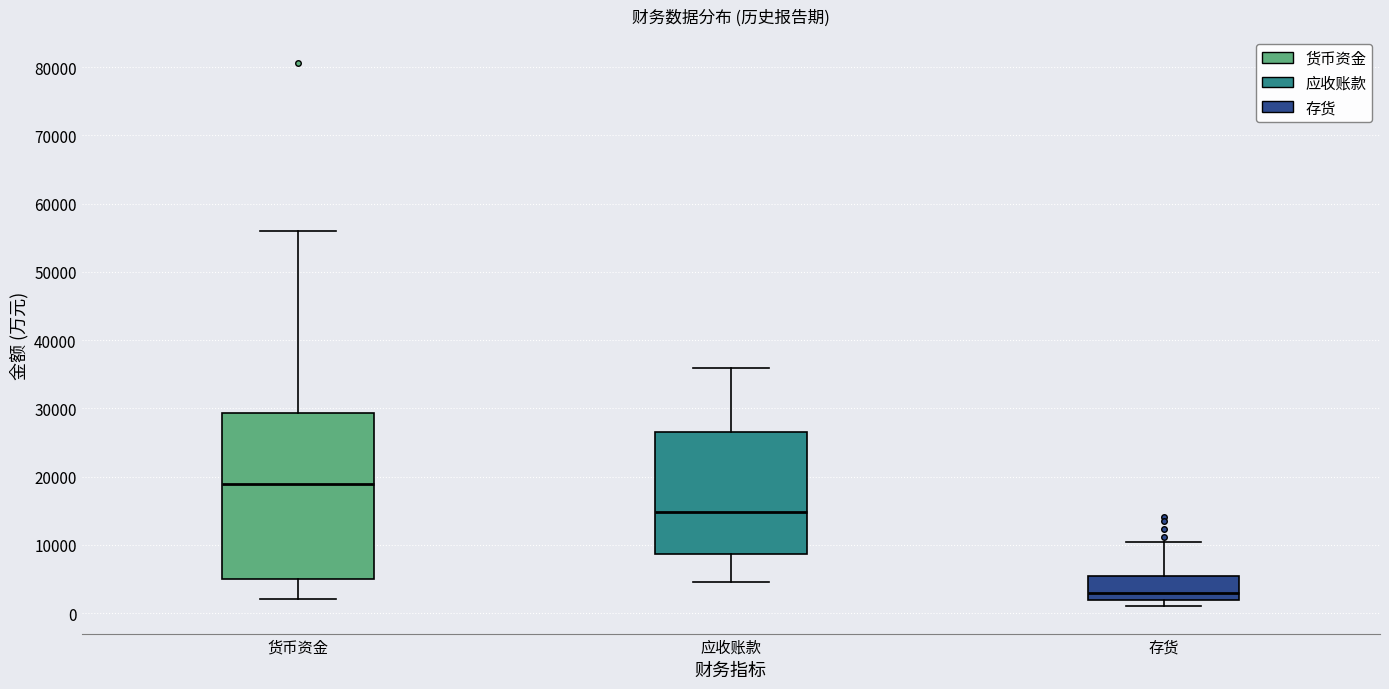

Reading left to right, read every box against the y-axis: the position of its median line, the range the box covers, and the ends of its whiskers. The values are not printed on the chart, so give them approximately, as read against the axis.

货币资金: median 19000, box 5000 to 29000, whiskers 2000 to 56000
应收账款: median 15000, box 9000 to 27000, whiskers 5000 to 36000
存货: median 3000, box 2000 to 5000, whiskers 1000 to 10000